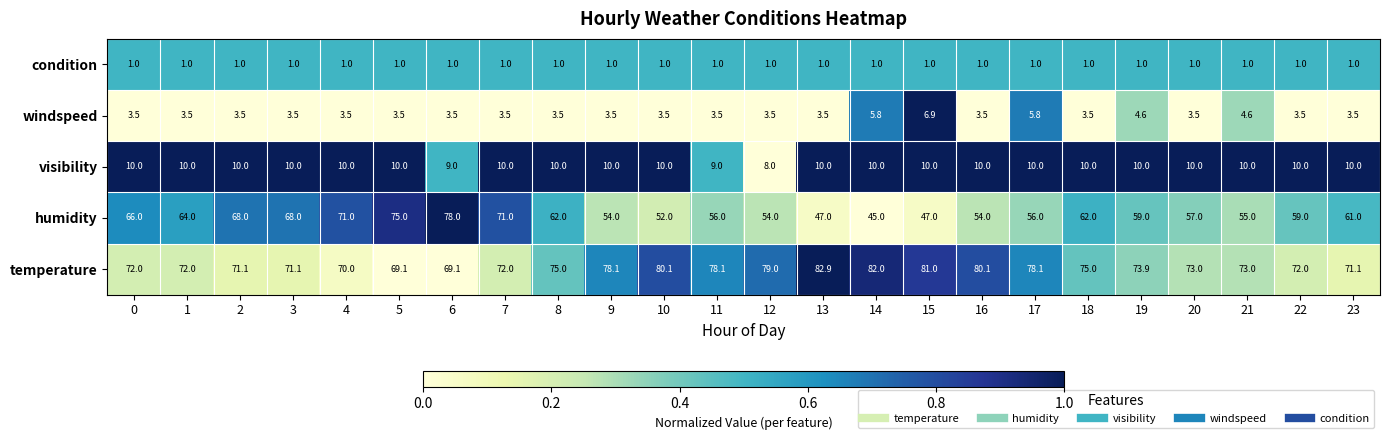

What is the difference between the maximum and minimum values in the visibility series?

2.0